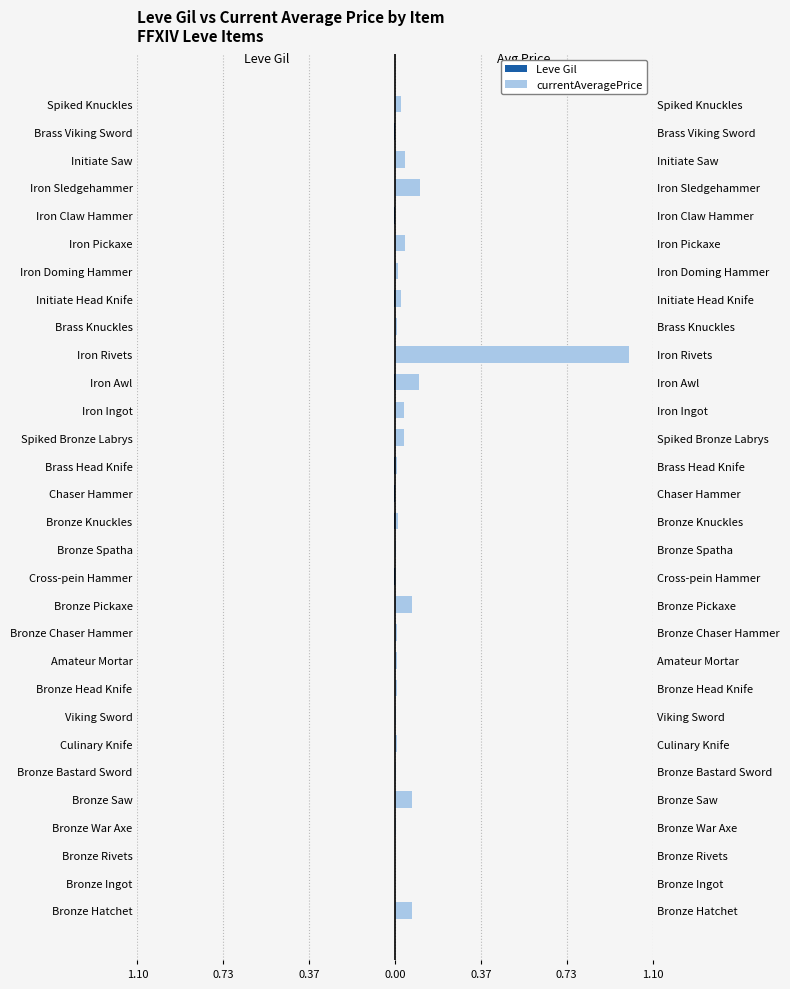

Reading right to left, what are all the values shown in this chart?

Leve Gil: -0.0	-0.0	-0.0	-0.0	-0.0	-0.0	-0.0	-0.0	-0.0	-0.0	-0.0	-0.0	-0.0	-0.0	-0.0	-0.0	-0.0	-0.0	-0.0	-0.0	-0.0	-0.0	-0.0	-0.0	-0.0	-0.0	-0.0	-0.0	-0.0	-0.0
currentAveragePrice: 0.0	0.0	0.0	0.1	0.0	0.0	0.0	0.0	0.0	1.0	0.1	0.0	0.0	0.0	0.0	0.0	0.0	0.0	0.1	0.0	0.0	0.0	0.0	0.0	0.0	0.1	0.0	0.0	0.0	0.1